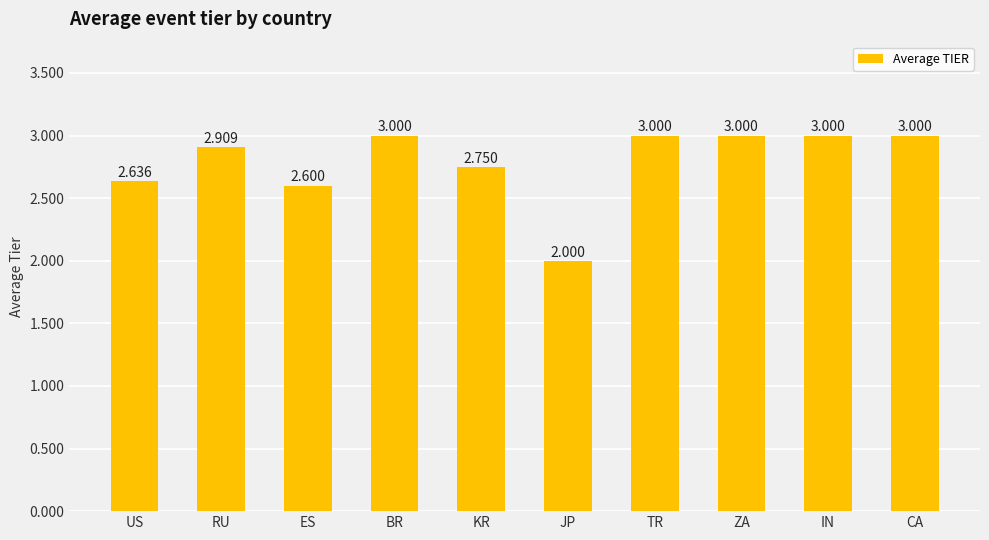

What is the sum of all values?

27.9